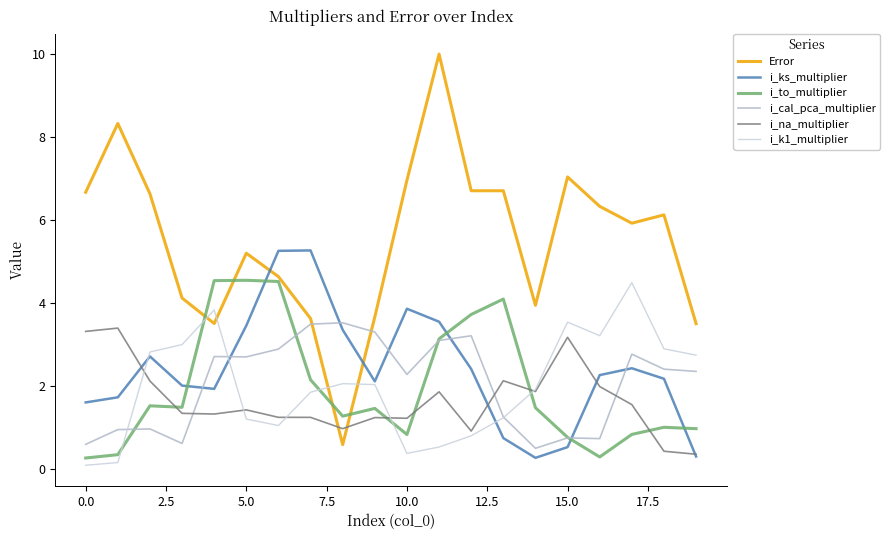

What is the value of the i_to_multiplier point at the 8th from the left?

2.1